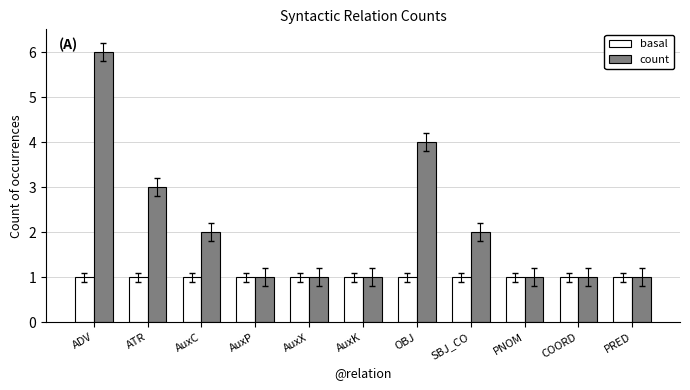

List the series in order of their peak value, lowest first.

basal, count